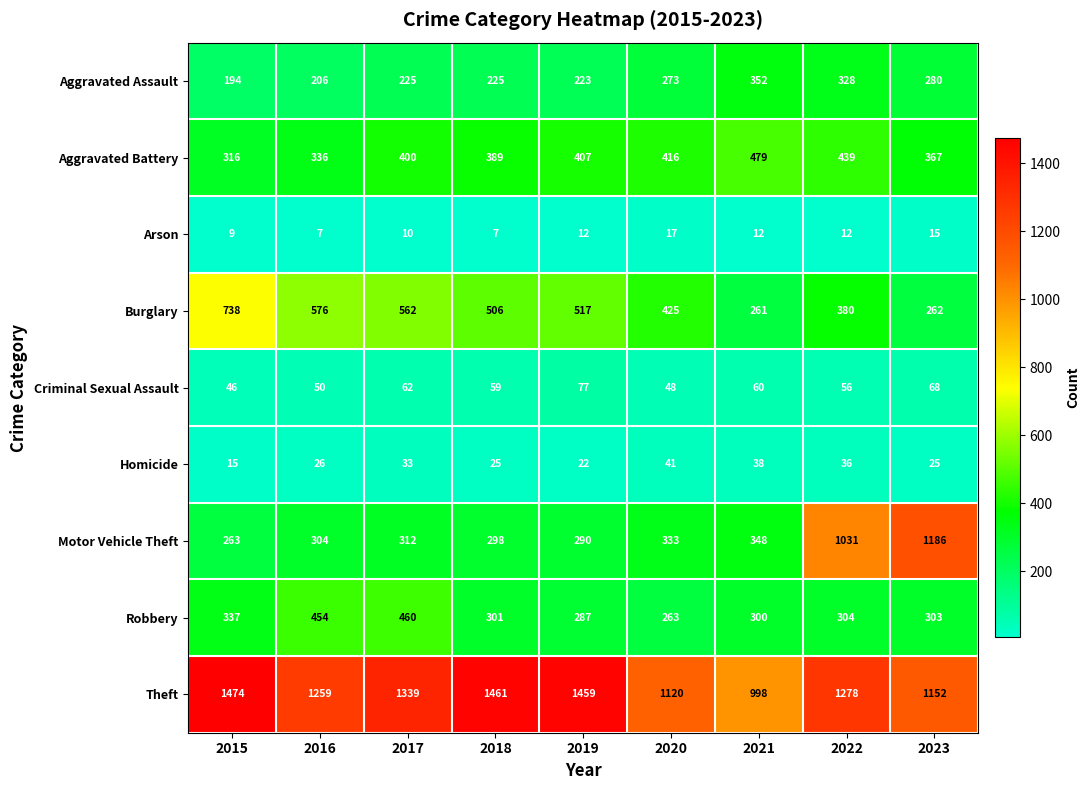

What is the average value of the Aggravated Battery series?

394